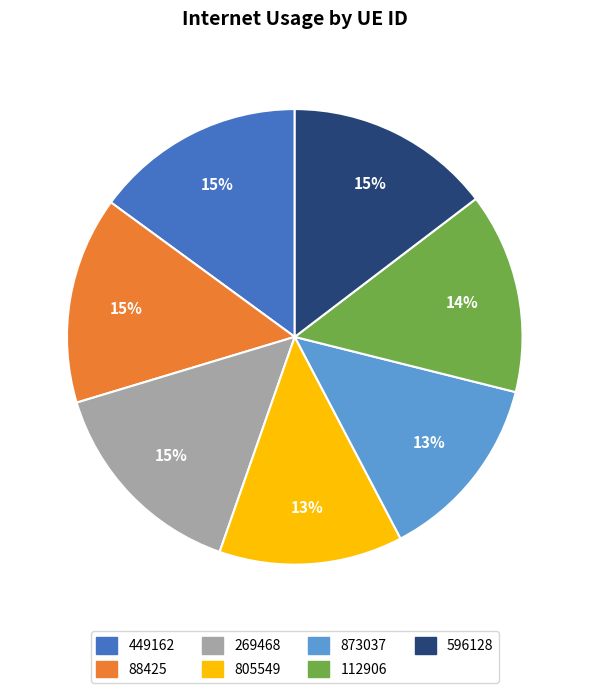

Is there any slice that represents more than half of the pie?

No